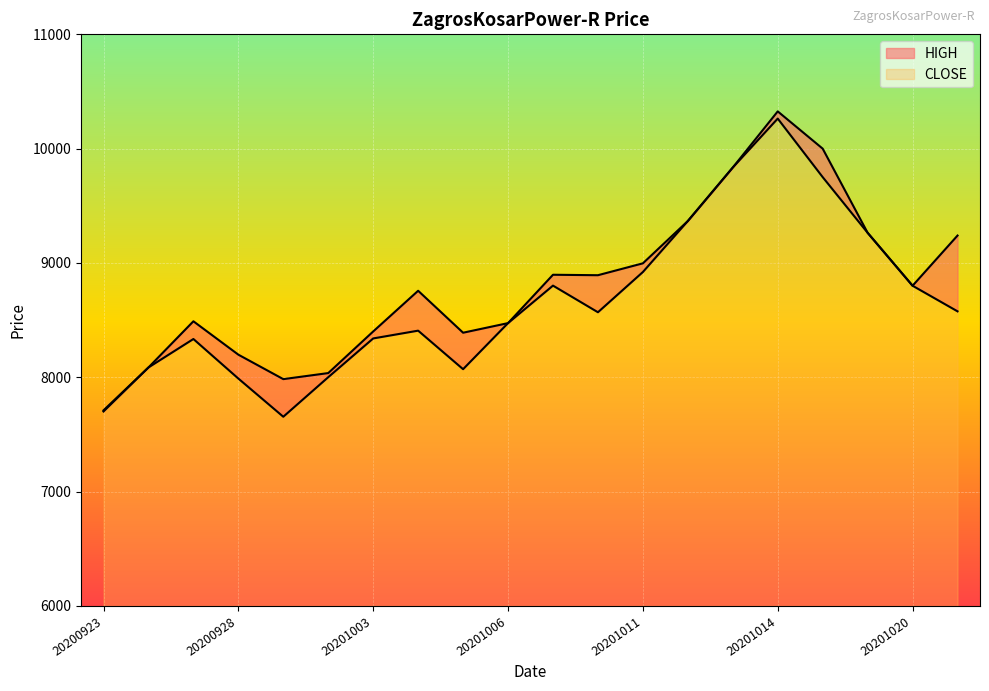

True or false: CLOSE has a value of 8335 at 20200927.

True